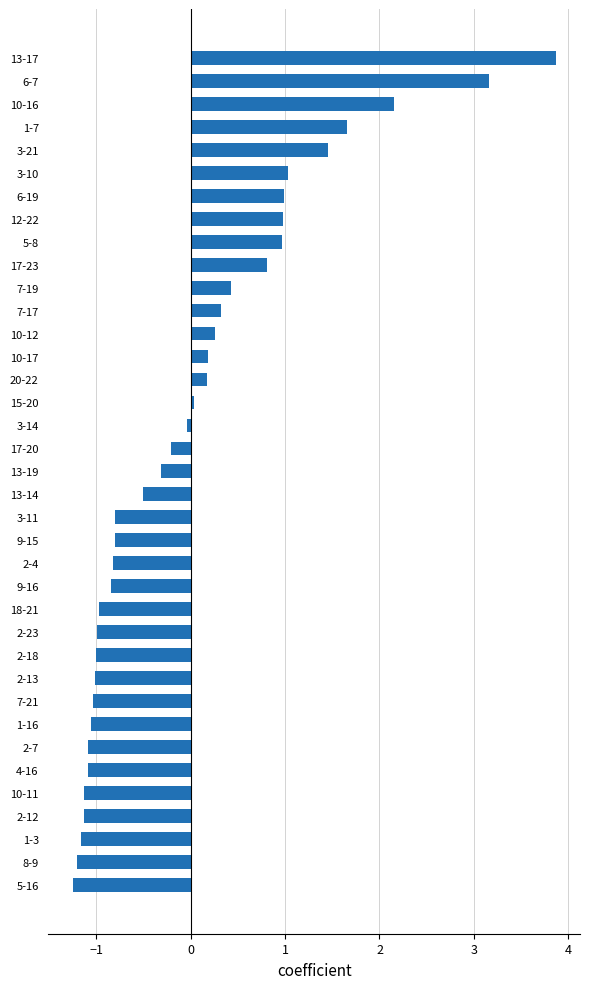

What is the maximum value shown in the chart?

3.9